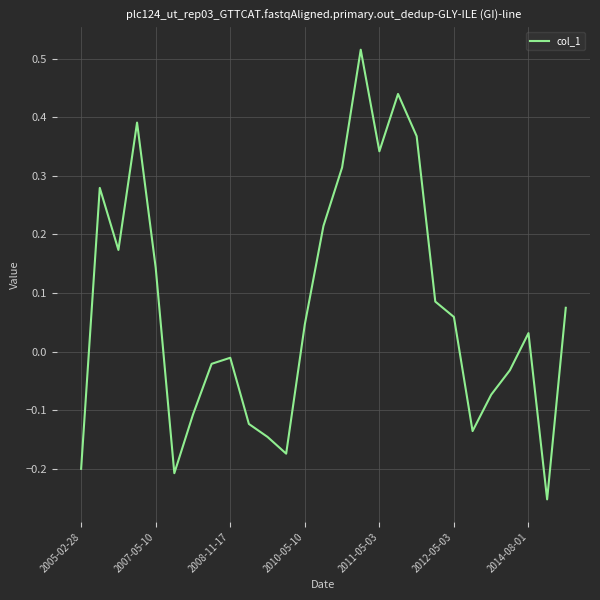

What is the difference between the maximum and minimum values?

0.8